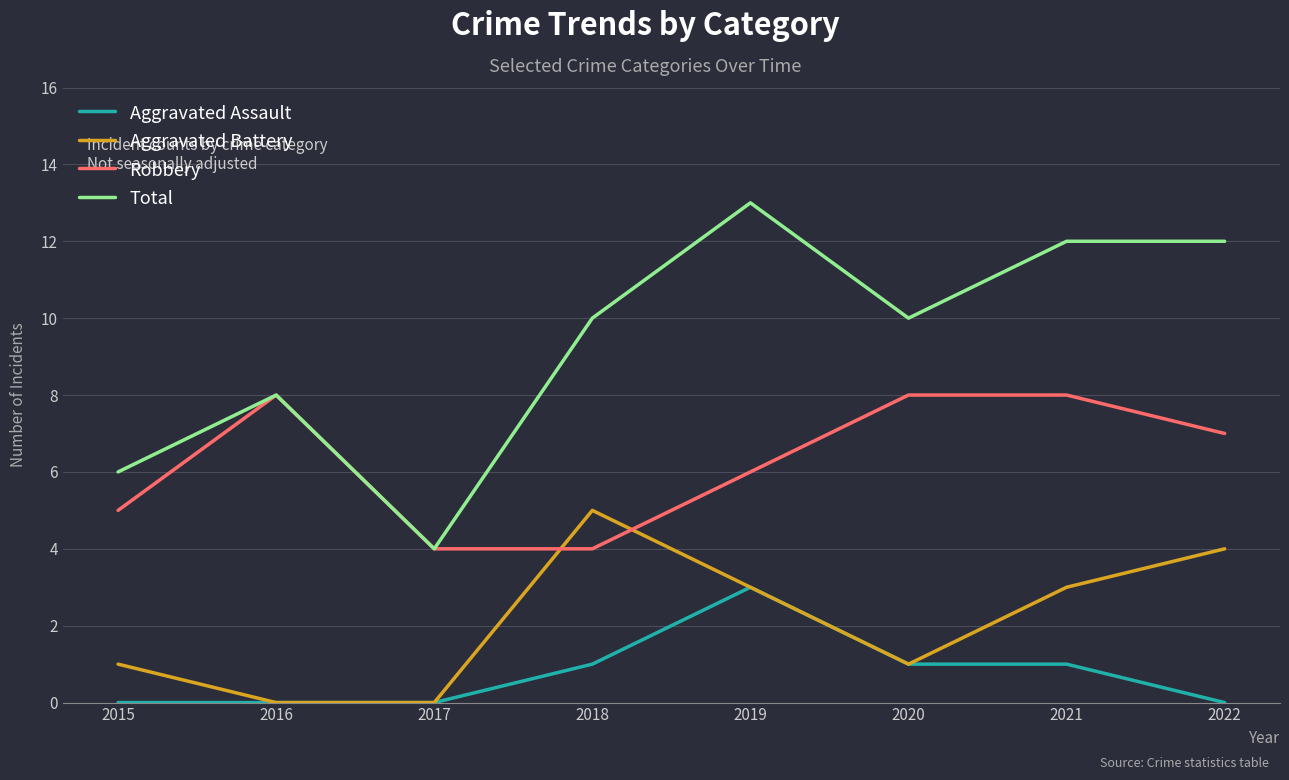

At which category does the chart reach its peak across all series?

2019